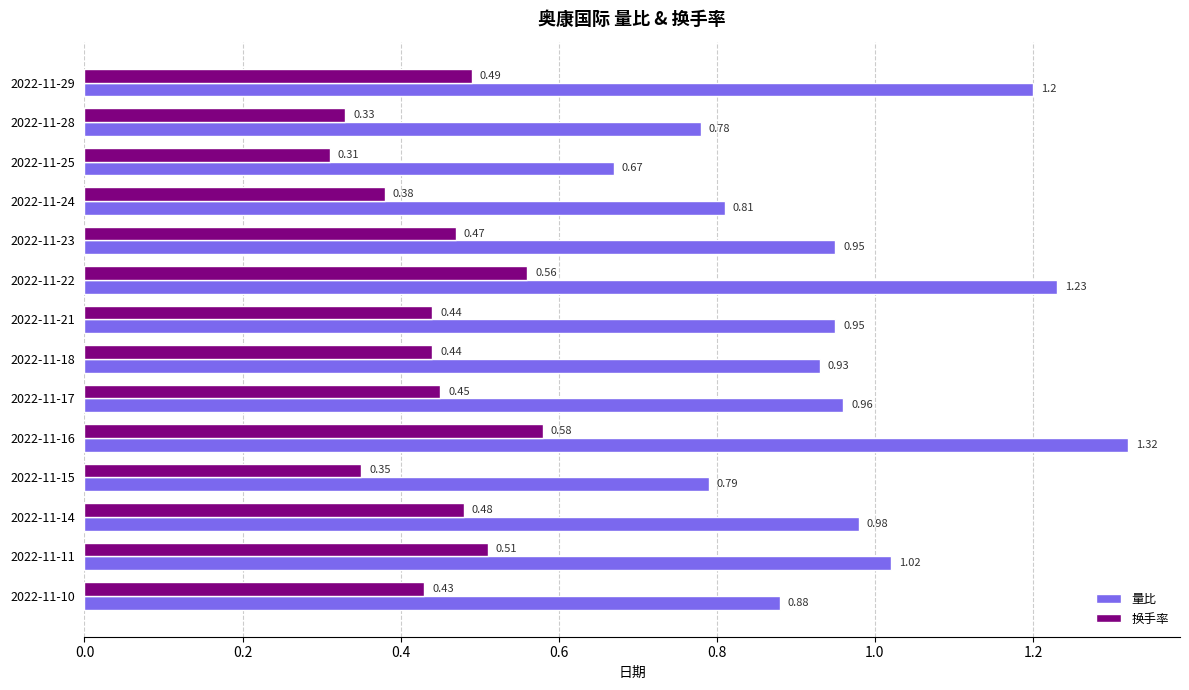

Which series changed the most between 2022-11-10 and 2022-11-16?

量比